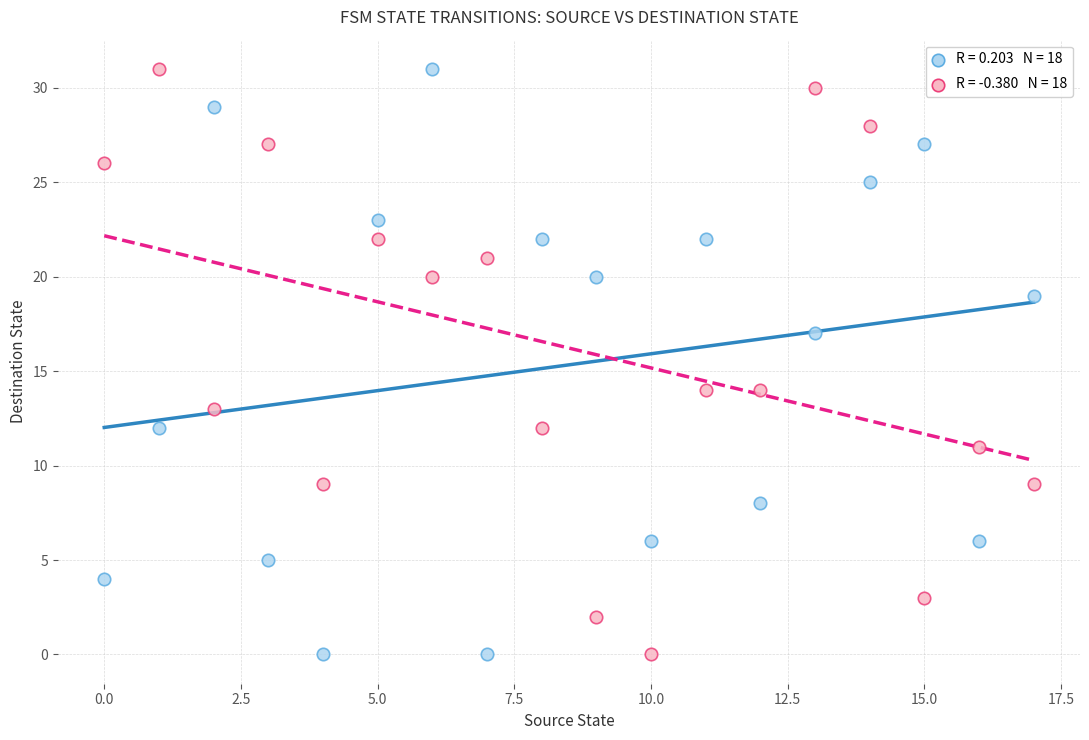

Across all data points, what is the range of Y values (max minus min)?

31